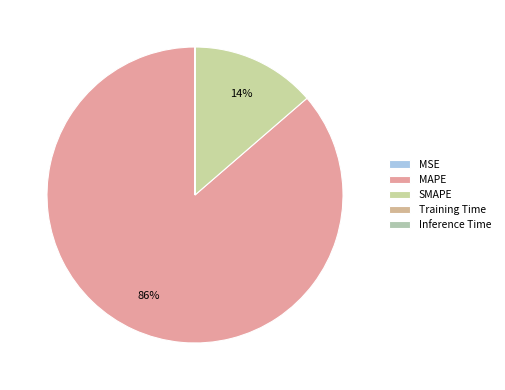

What is the total percentage of MSE and SMAPE?

13.6%